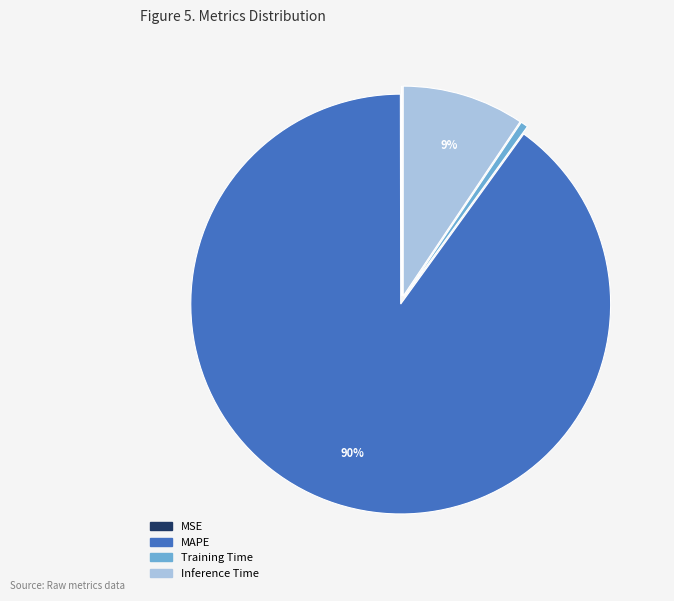

Combined, do MAPE and Training Time account for over 50%?

Yes